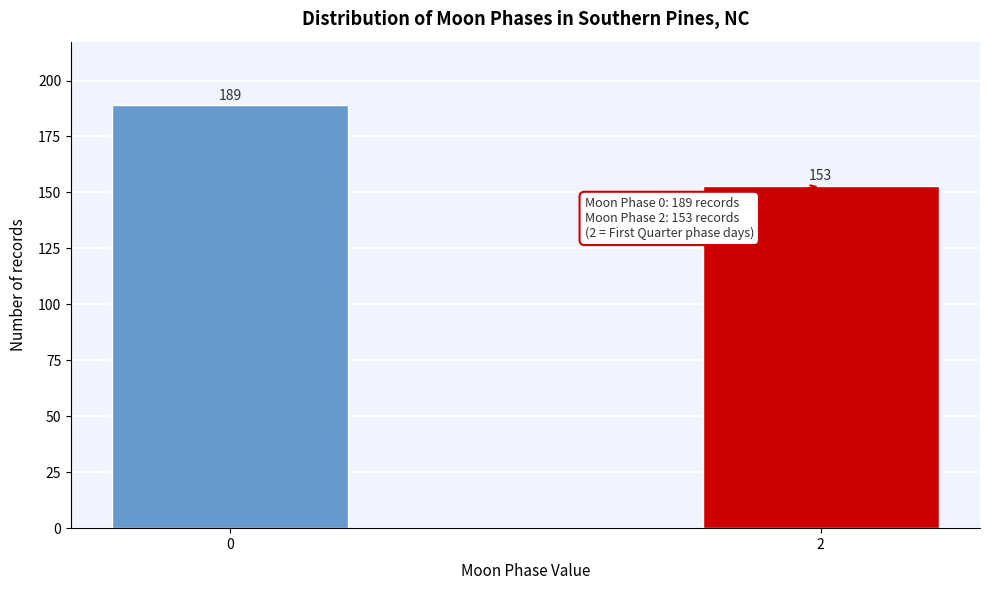

Reading right to left, extract all data points from this chart.

2=153	0=189